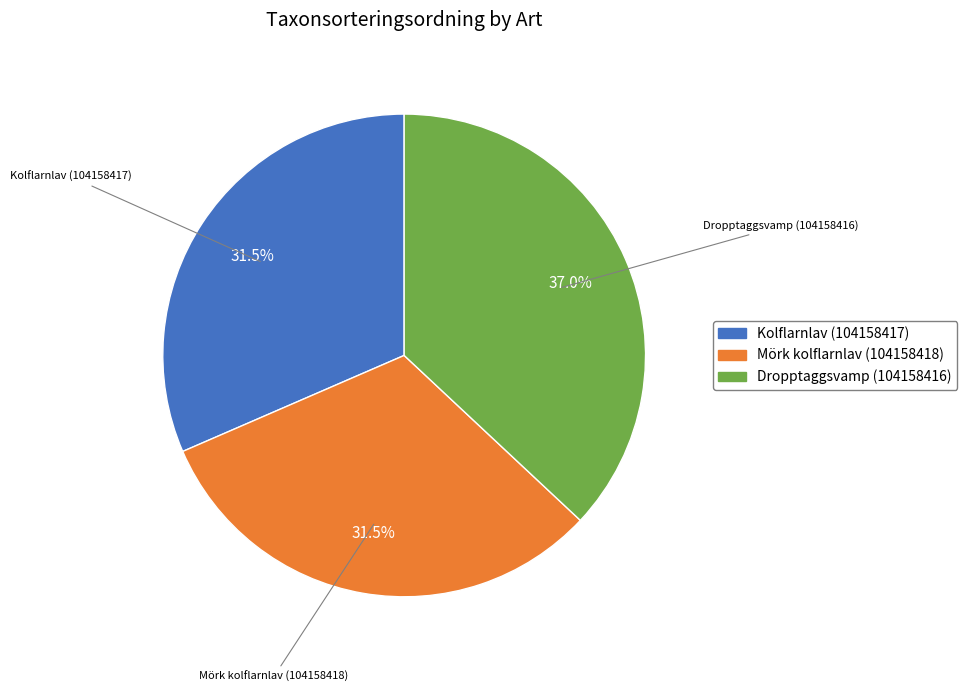

Is there any slice that represents more than half of the pie?

No